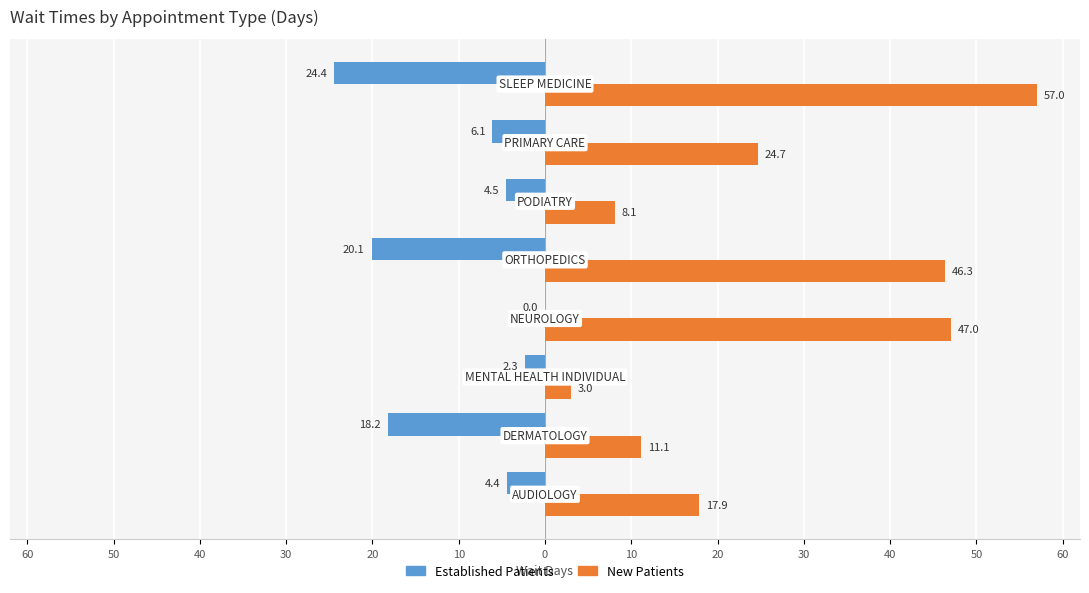

What are all the series names shown in the legend?

Established Patients, New Patients